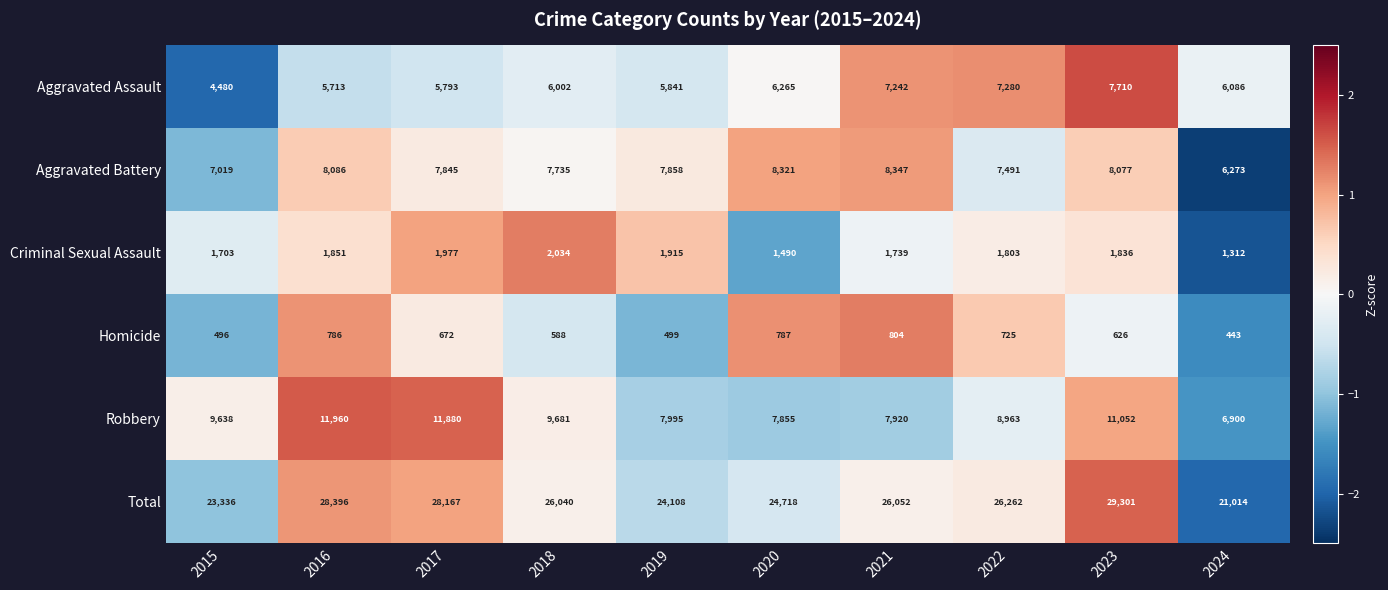

What is the sum of the Aggravated Battery values at 2016 and 2023?

16163